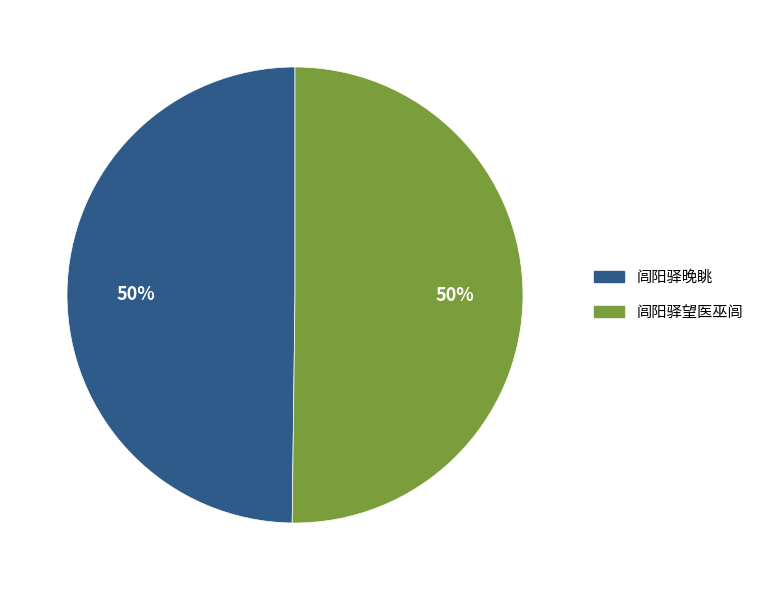

Approximately how many times larger is the value at 闾阳驿望医巫闾 compared to 闾阳驿晚眺?

1.0